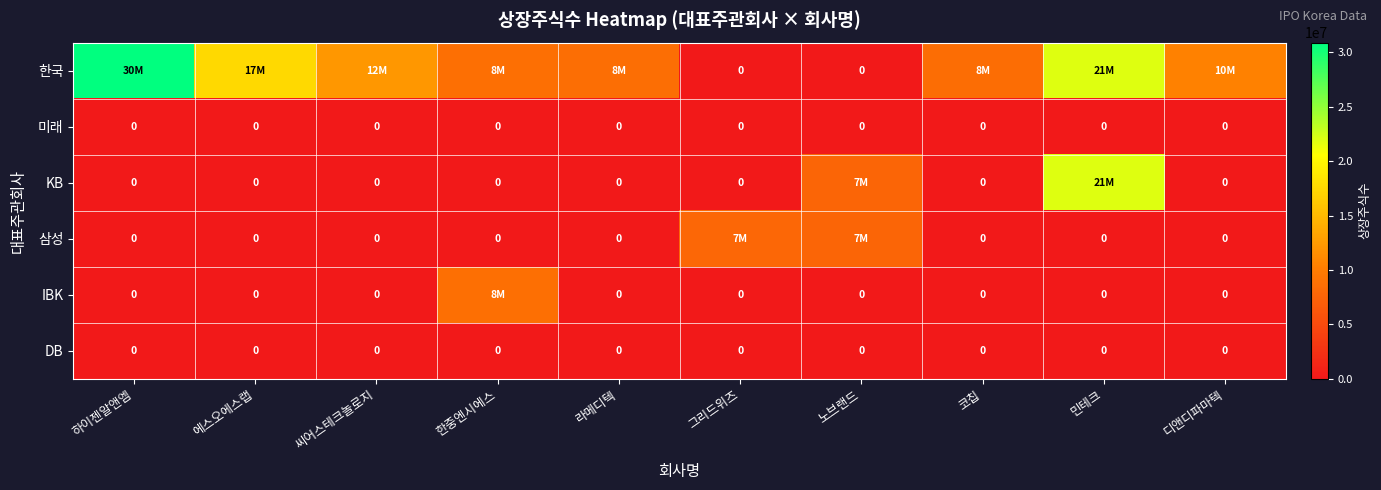

Between 하이젠알앤엠 and 씨어스테크놀로지, which is larger?

하이젠알앤엠